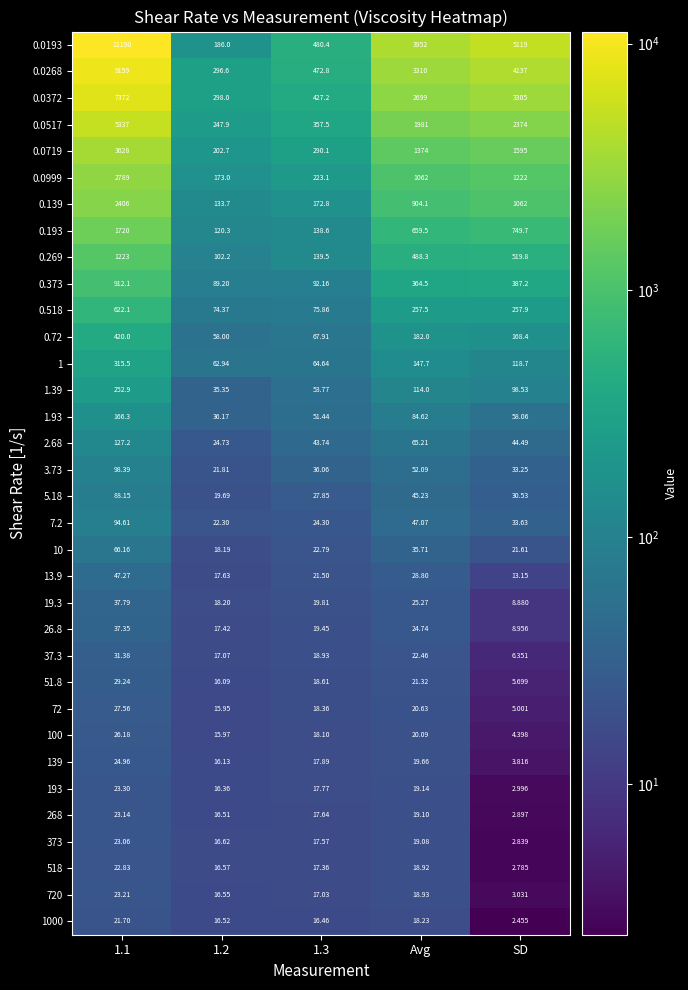

Is the value of 100 at 1.1 greater than the value of 0.139 at SD?

No